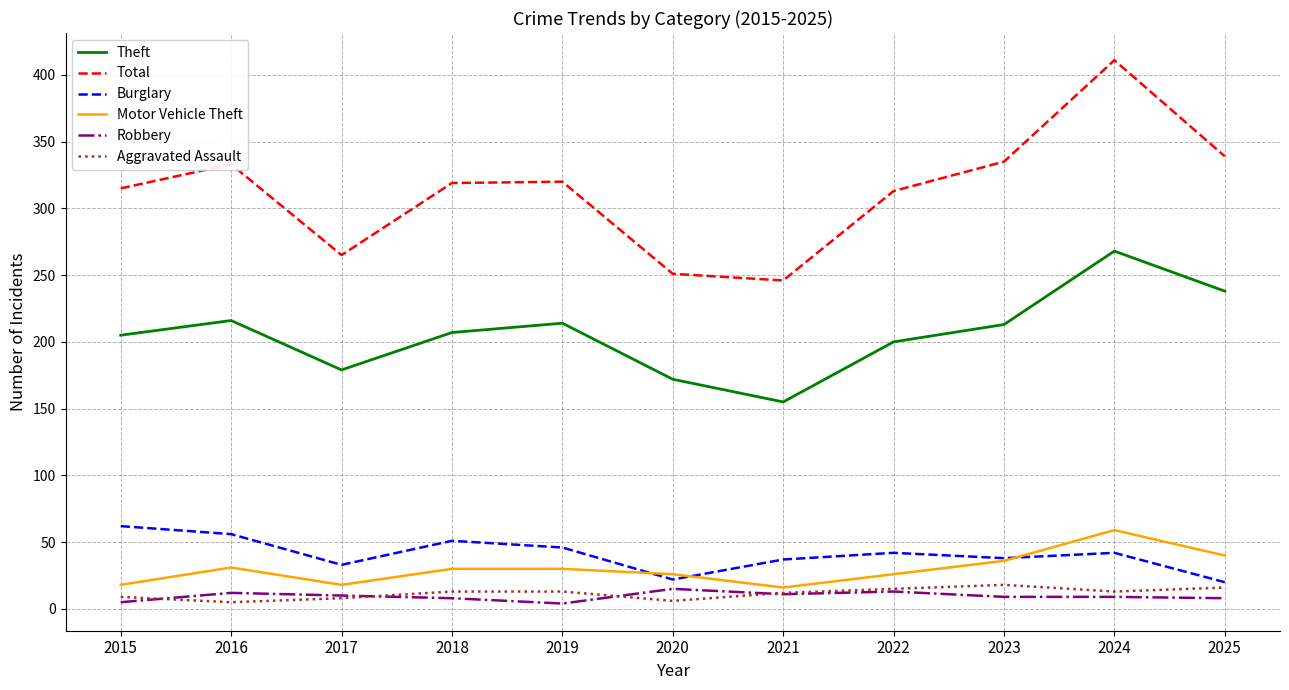

True or false: Burglary has a value of 38 at 2023.

True